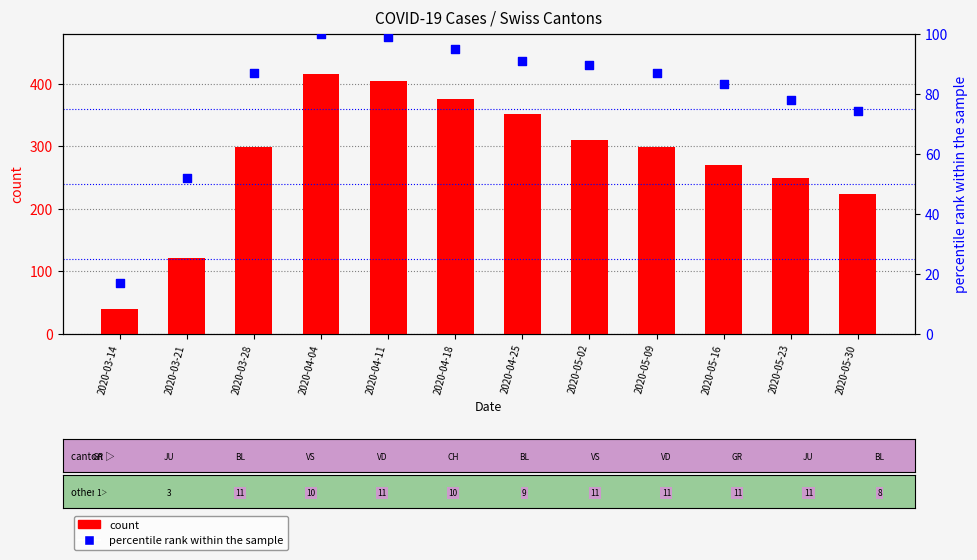

What is the total value across all series at 2020-04-25?

442.9